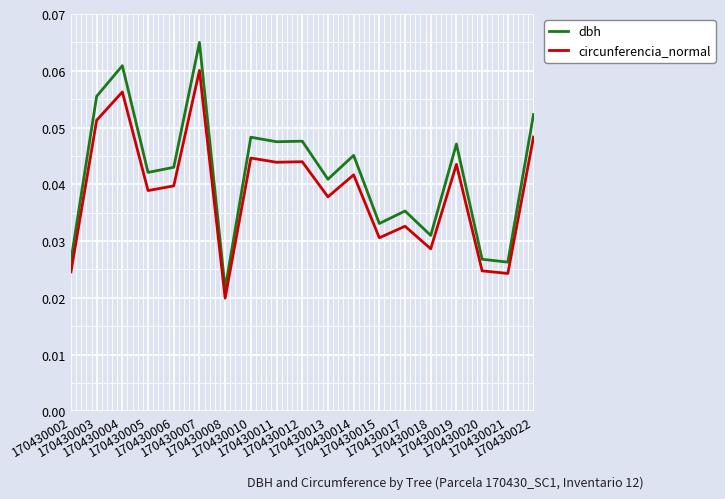

How many lines are shown in the chart?

2